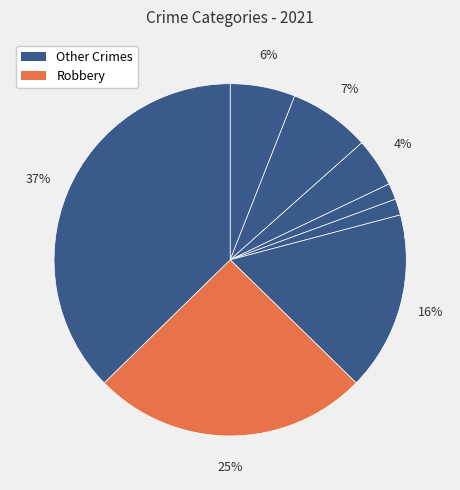

How many slices are in this pie chart?

8